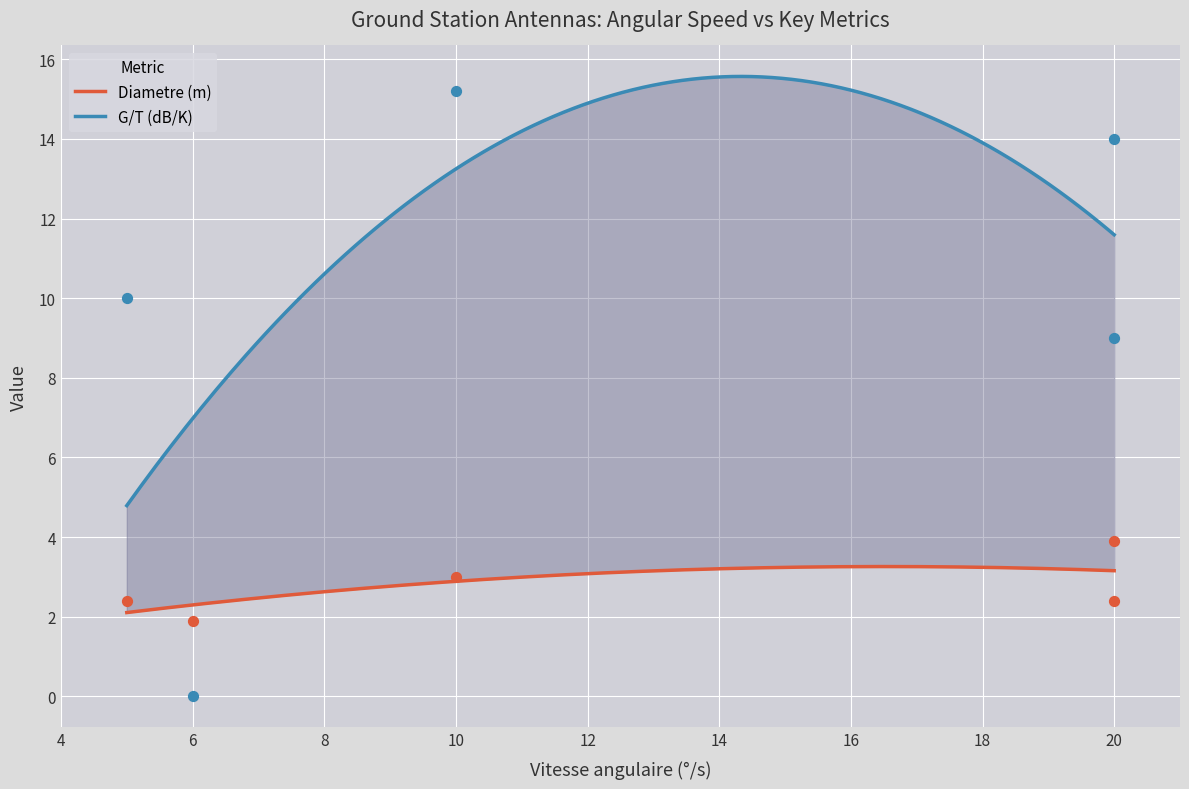

At how many categories does at least one series exceed 10?

2